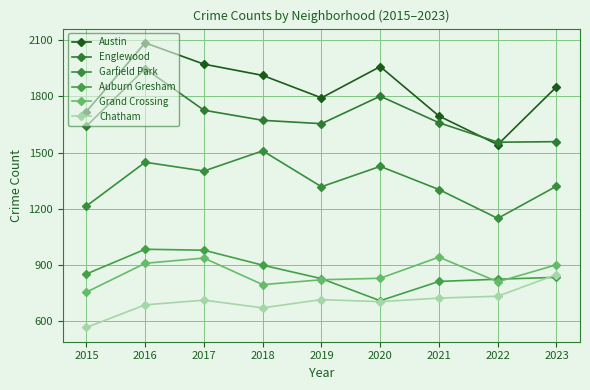

What is the value of the Austin point at the 8th from the left?

1542